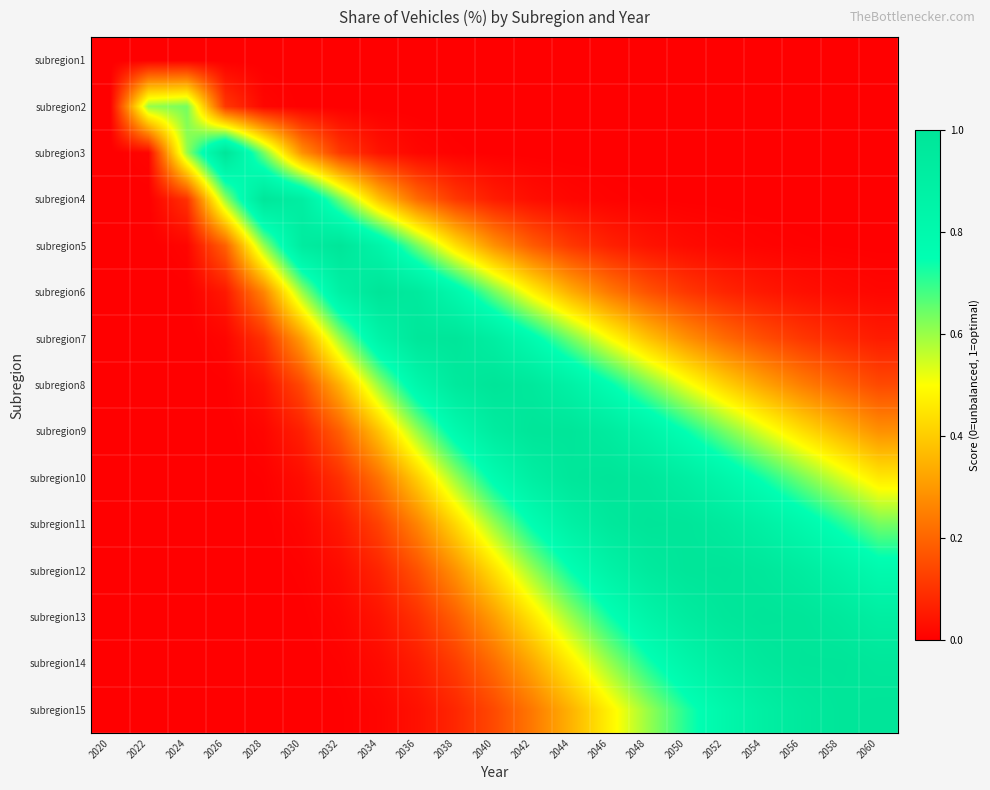

Reading left to right, transcribe all the data shown in this chart.

subregion1: 2020=0.0	2022=0.0	2024=0.0	2026=0.0	2028=0.0	2030=0.0	2032=0.0	2034=0.0	2036=0.0	2038=0.0	2040=0.0	2042=0.0	2044=0.0	2046=0.0	2048=0.0	2050=0.0	2052=0.0	2054=0.0	2056=0.0	2058=0.0	2060=0.0
subregion2: 2020=0.0	2022=0.6	2024=0.6	2026=0.1	2028=0.0	2030=0.0	2032=0.0	2034=0.0	2036=0.0	2038=0.0	2040=0.0	2042=0.0	2044=0.0	2046=0.0	2048=0.0	2050=0.0	2052=0.0	2054=0.0	2056=0.0	2058=0.0	2060=0.0
subregion3: 2020=0.0	2022=0.0	2024=0.6	2026=1.0	2028=0.6	2030=0.3	2032=0.1	2034=0.0	2036=0.0	2038=0.0	2040=0.0	2042=0.0	2044=0.0	2046=0.0	2048=0.0	2050=0.0	2052=0.0	2054=0.0	2056=0.0	2058=0.0	2060=0.0
subregion4: 2020=0.0	2022=0.0	2024=0.1	2026=0.6	2028=1.0	2030=0.9	2032=0.6	2034=0.4	2036=0.2	2038=0.1	2040=0.1	2042=0.0	2044=0.0	2046=0.0	2048=0.0	2050=0.0	2052=0.0	2054=0.0	2056=0.0	2058=0.0	2060=0.0
subregion5: 2020=0.0	2022=0.0	2024=0.0	2026=0.2	2028=0.6	2030=0.9	2032=1.0	2034=0.8	2036=0.6	2038=0.4	2040=0.3	2042=0.2	2044=0.1	2046=0.1	2048=0.0	2050=0.0	2052=0.0	2054=0.0	2056=0.0	2058=0.0	2060=0.0
subregion6: 2020=0.0	2022=0.0	2024=0.0	2026=0.0	2028=0.3	2030=0.6	2032=0.9	2034=1.0	2036=0.9	2038=0.8	2040=0.6	2042=0.5	2044=0.3	2046=0.2	2048=0.2	2050=0.1	2052=0.1	2054=0.0	2056=0.0	2058=0.0	2060=0.0
subregion7: 2020=0.0	2022=0.0	2024=0.0	2026=0.0	2028=0.1	2030=0.3	2032=0.6	2034=0.8	2036=1.0	2038=1.0	2040=0.9	2042=0.8	2044=0.6	2046=0.5	2048=0.4	2050=0.3	2052=0.2	2054=0.2	2056=0.1	2058=0.1	2060=0.1
subregion8: 2020=0.0	2022=0.0	2024=0.0	2026=0.0	2028=0.0	2030=0.1	2032=0.4	2034=0.6	2036=0.8	2038=1.0	2040=1.0	2042=1.0	2044=0.9	2046=0.8	2048=0.6	2050=0.5	2052=0.4	2054=0.3	2056=0.3	2058=0.2	2060=0.1
subregion9: 2020=0.0	2022=0.0	2024=0.0	2026=0.0	2028=0.0	2030=0.1	2032=0.2	2034=0.4	2036=0.6	2038=0.8	2040=0.9	2042=1.0	2044=1.0	2046=0.9	2048=0.8	2050=0.7	2052=0.6	2054=0.5	2056=0.4	2058=0.4	2060=0.3
subregion10: 2020=0.0	2022=0.0	2024=0.0	2026=0.0	2028=0.0	2030=0.0	2032=0.1	2034=0.2	2036=0.4	2038=0.6	2040=0.8	2042=0.9	2044=1.0	2046=1.0	2048=1.0	2050=0.9	2052=0.8	2054=0.7	2056=0.6	2058=0.5	2060=0.5
subregion11: 2020=0.0	2022=0.0	2024=0.0	2026=0.0	2028=0.0	2030=0.0	2032=0.0	2034=0.1	2036=0.3	2038=0.4	2040=0.6	2042=0.8	2044=0.9	2046=1.0	2048=1.0	2050=1.0	2052=0.9	2054=0.9	2056=0.8	2058=0.7	2060=0.6
subregion12: 2020=0.0	2022=0.0	2024=0.0	2026=0.0	2028=0.0	2030=0.0	2032=0.0	2034=0.1	2036=0.2	2038=0.3	2040=0.4	2042=0.6	2044=0.7	2046=0.9	2048=0.9	2050=1.0	2052=1.0	2054=1.0	2056=0.9	2058=0.9	2060=0.8
subregion13: 2020=0.0	2022=0.0	2024=0.0	2026=0.0	2028=0.0	2030=0.0	2032=0.0	2034=0.0	2036=0.1	2038=0.2	2040=0.3	2042=0.5	2044=0.6	2046=0.7	2048=0.8	2050=0.9	2052=1.0	2054=1.0	2056=1.0	2058=1.0	2060=0.9
subregion14: 2020=0.0	2022=0.0	2024=0.0	2026=0.0	2028=0.0	2030=0.0	2032=0.0	2034=0.0	2036=0.1	2038=0.1	2040=0.2	2042=0.3	2044=0.5	2046=0.6	2048=0.7	2050=0.8	2052=0.9	2054=1.0	2056=1.0	2058=1.0	2060=1.0
subregion15: 2020=0.0	2022=0.0	2024=0.0	2026=0.0	2028=0.0	2030=0.0	2032=0.0	2034=0.0	2036=0.0	2038=0.1	2040=0.1	2042=0.2	2044=0.4	2046=0.5	2048=0.6	2050=0.7	2052=0.8	2054=0.9	2056=1.0	2058=1.0	2060=1.0